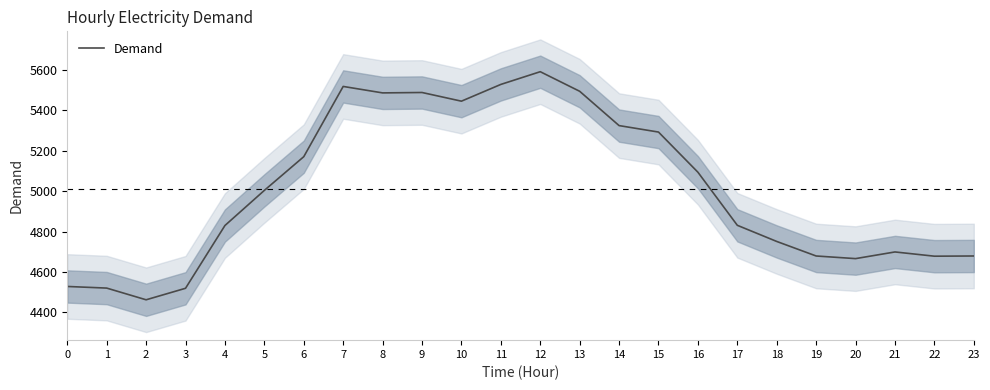

Where is the data nearest to the value 5027?

5